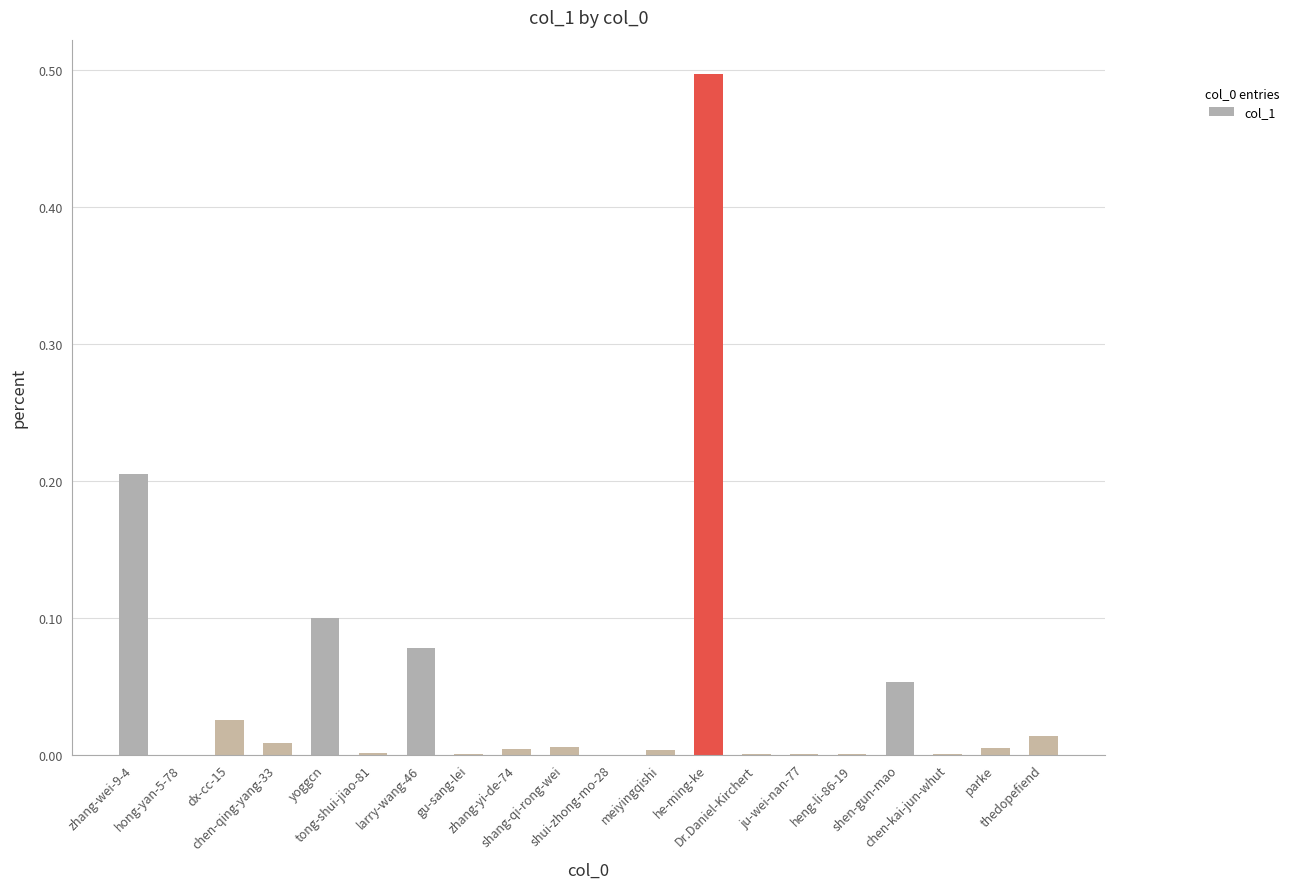

What is the sum of all values?

1.0